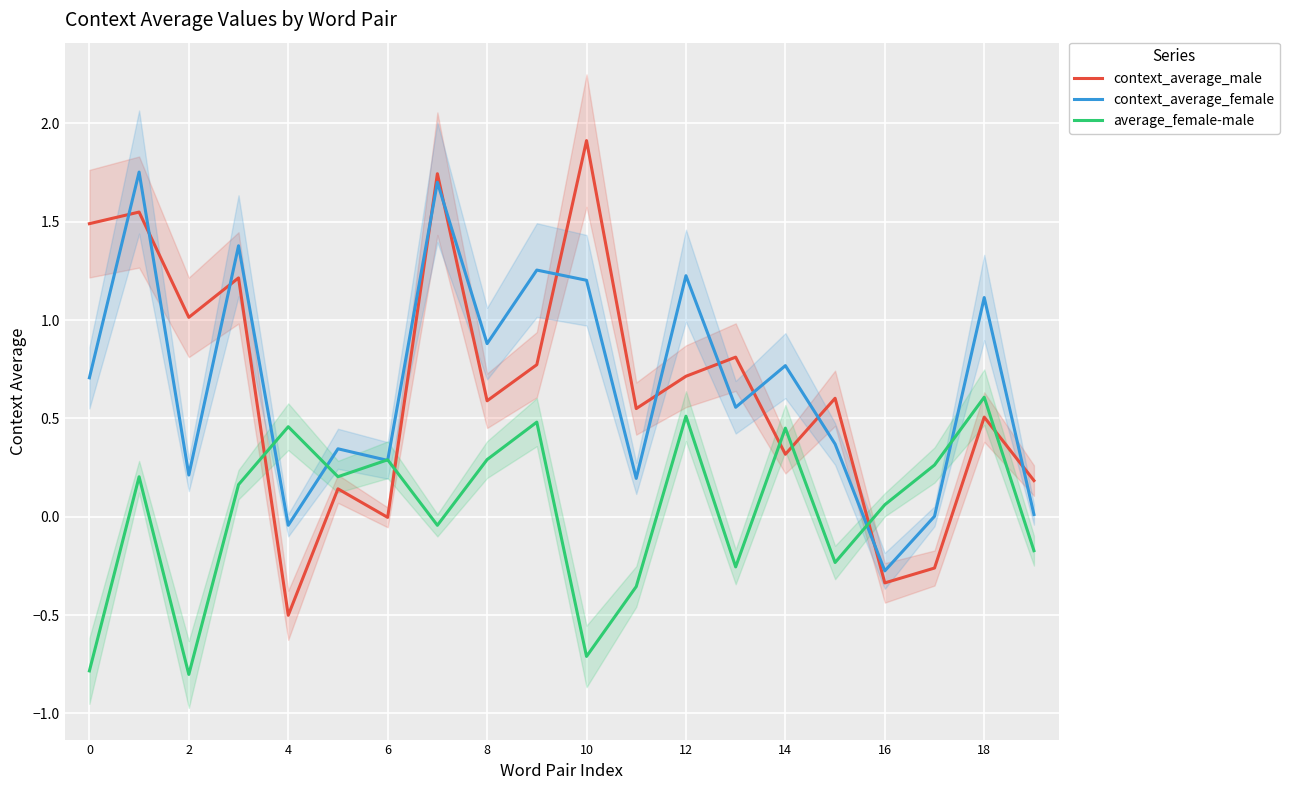

How many negative values does the average_female-male series have?

8